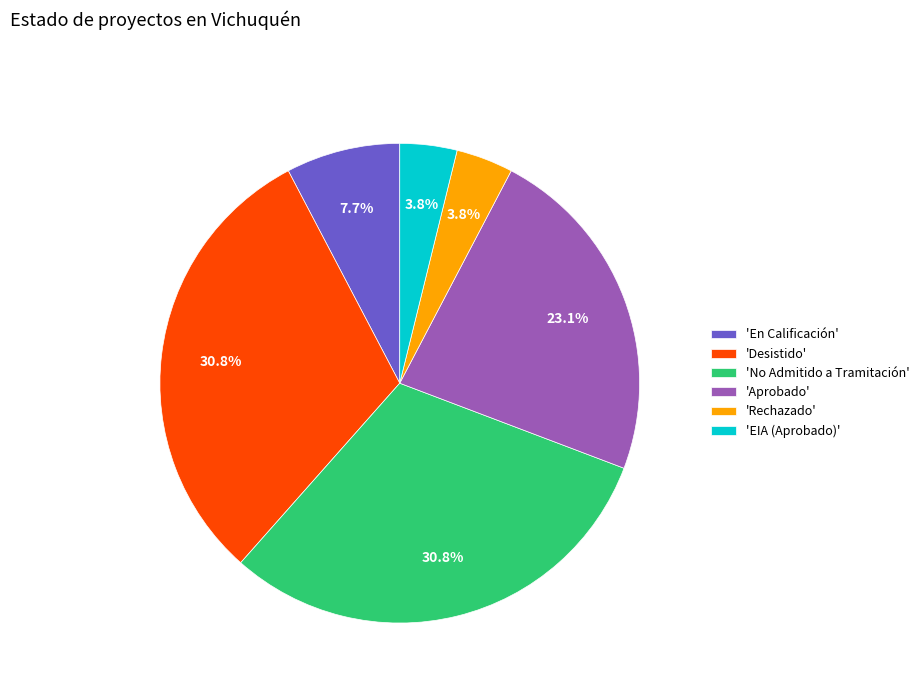

Does any single category account for the majority?

No